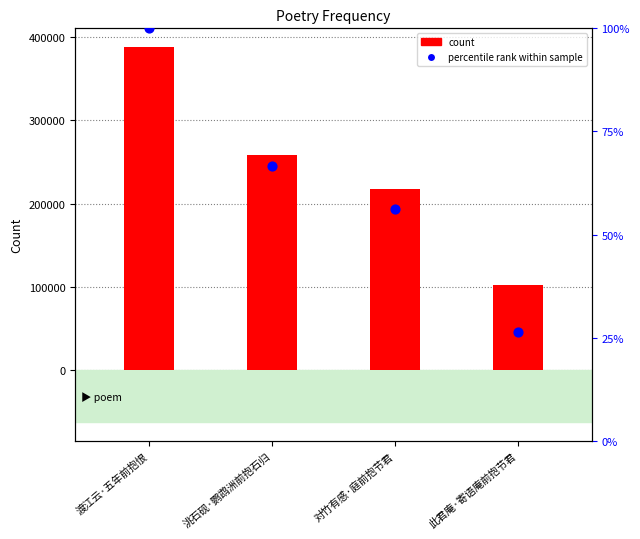

Which series reaches the maximum Y coordinate?

count